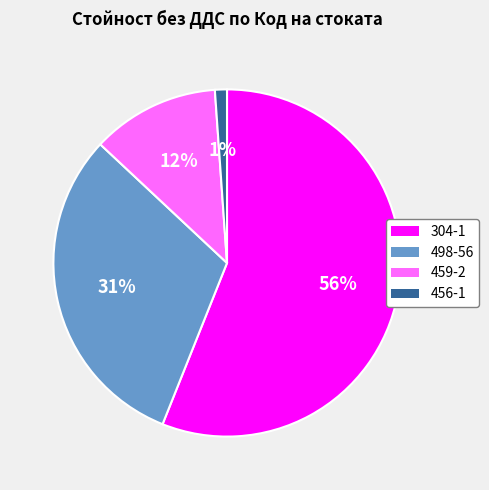

The 456-1 slice represents 11% of the pie. True or false?

False